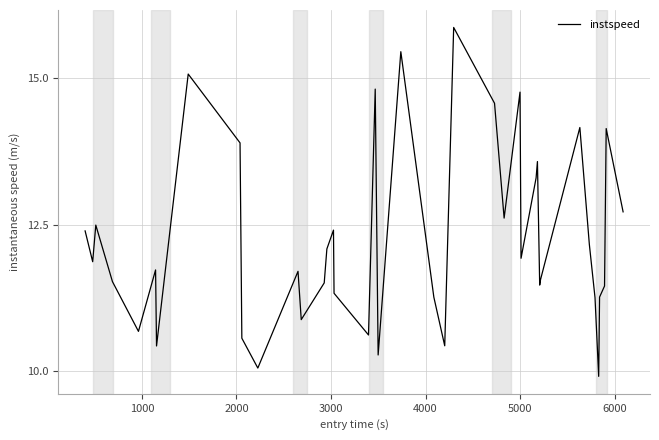

What is the difference between the maximum and minimum values?

6.0